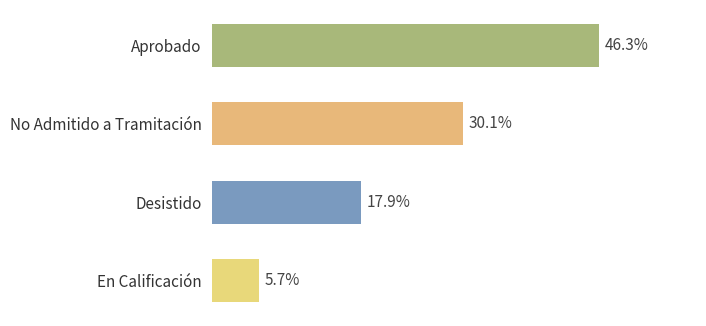

Which has a higher value, Aprobado or Desistido?

Aprobado